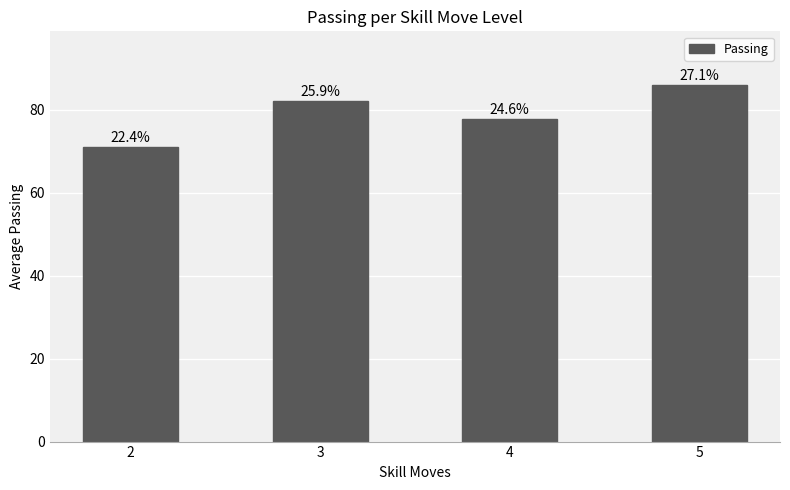

At which label does the data first exceed 82?

5